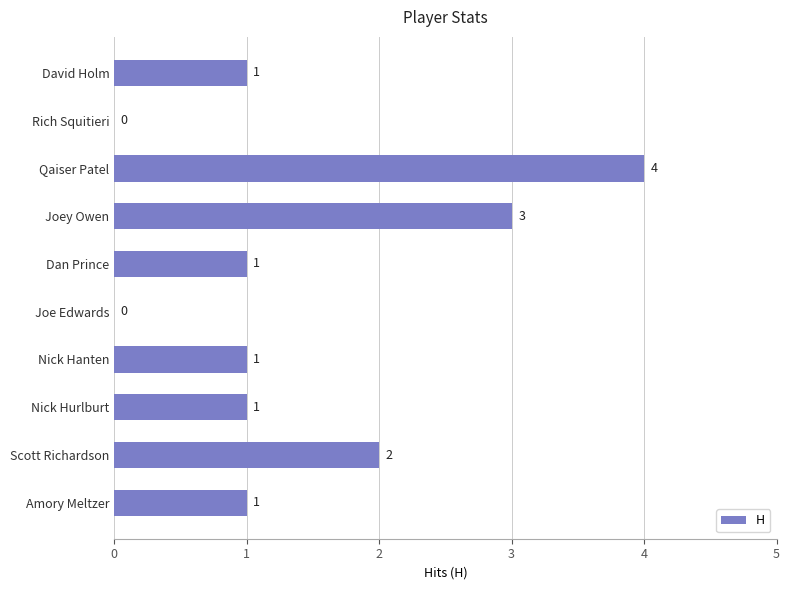

Count the number of data series in this chart.

1